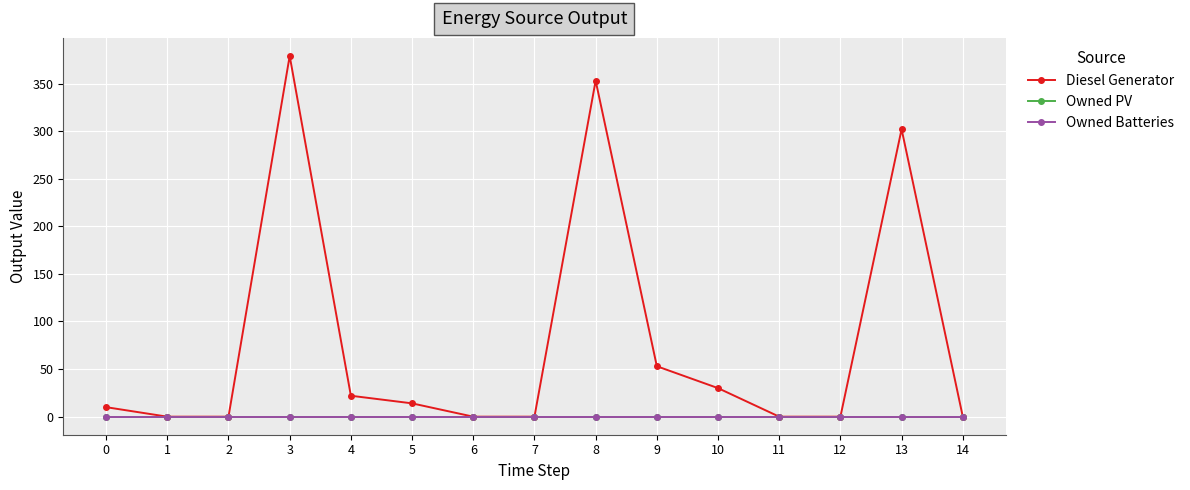

Is this an area chart (filled region under the line)?

No